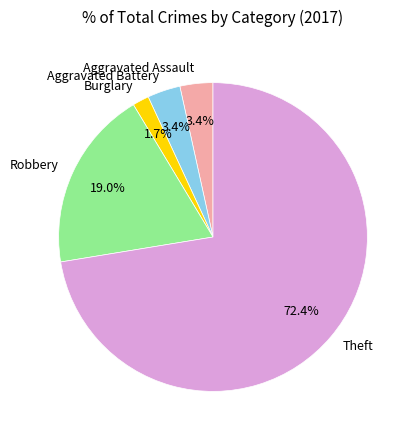

How many segments does this pie chart have?

5